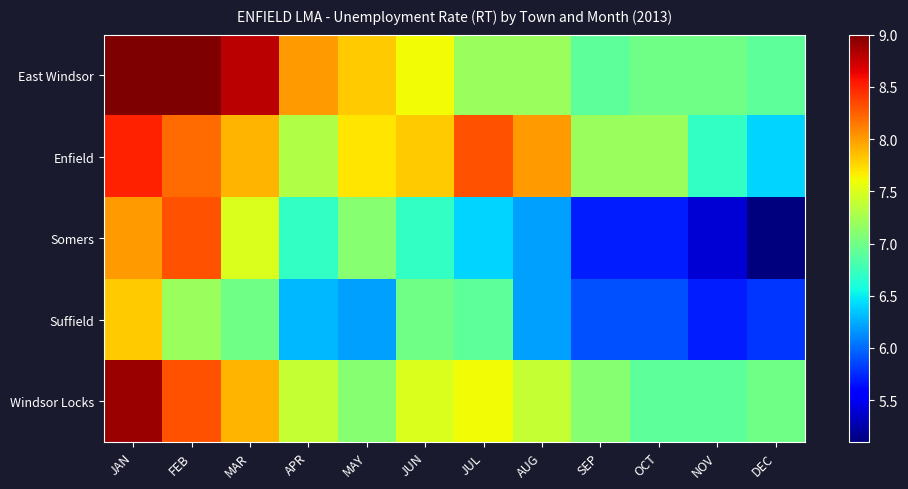

Reading left to right, extract all data points from this chart.

East Windsor: JAN=9.0	FEB=9.0	MAR=8.8	APR=8.0	MAY=7.8	JUN=7.6	JUL=7.2	AUG=7.2	SEP=6.9	OCT=7.0	NOV=7.0	DEC=6.9
Enfield: JAN=8.5	FEB=8.2	MAR=7.9	APR=7.3	MAY=7.7	JUN=7.8	JUL=8.3	AUG=8.0	SEP=7.2	OCT=7.2	NOV=6.7	DEC=6.4
Somers: JAN=8.0	FEB=8.3	MAR=7.5	APR=6.7	MAY=7.1	JUN=6.7	JUL=6.4	AUG=6.2	SEP=5.7	OCT=5.7	NOV=5.4	DEC=5.1
Suffield: JAN=7.8	FEB=7.2	MAR=7.0	APR=6.3	MAY=6.2	JUN=7.0	JUL=6.9	AUG=6.2	SEP=5.9	OCT=5.9	NOV=5.7	DEC=5.8
Windsor Locks: JAN=8.9	FEB=8.3	MAR=7.9	APR=7.4	MAY=7.1	JUN=7.5	JUL=7.6	AUG=7.4	SEP=7.1	OCT=6.9	NOV=6.9	DEC=7.0